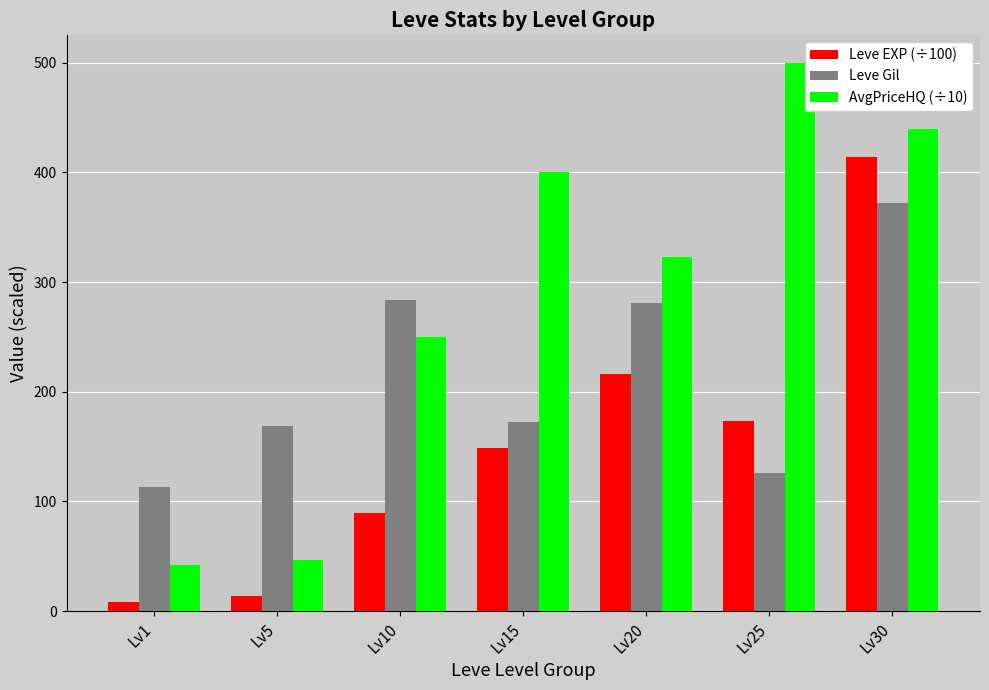

Is the value of AvgPriceHQ (÷10) at Lv15 greater than the value of Leve Gil at Lv5?

Yes